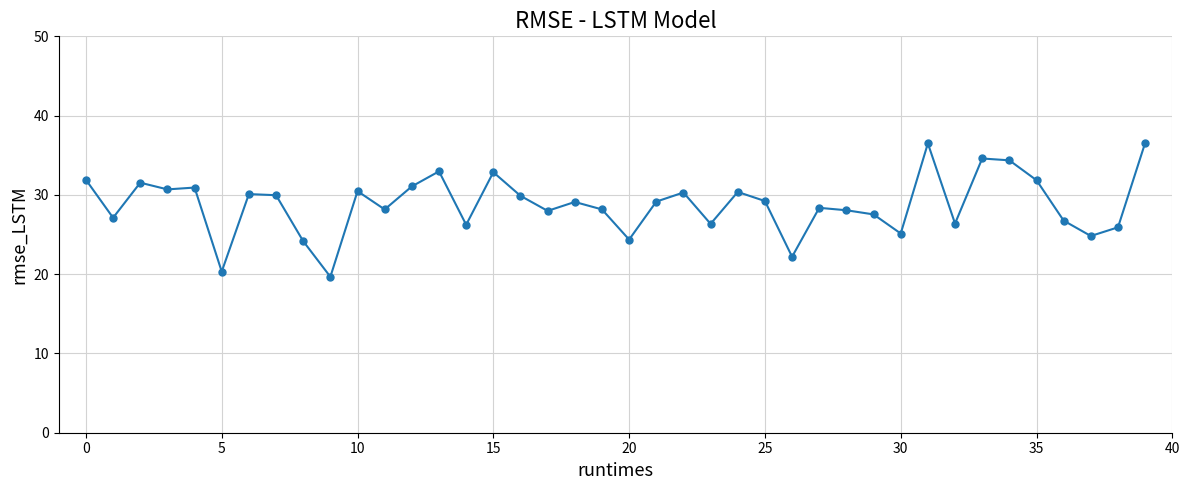

What is the value of the 29th point from the left?

28.1